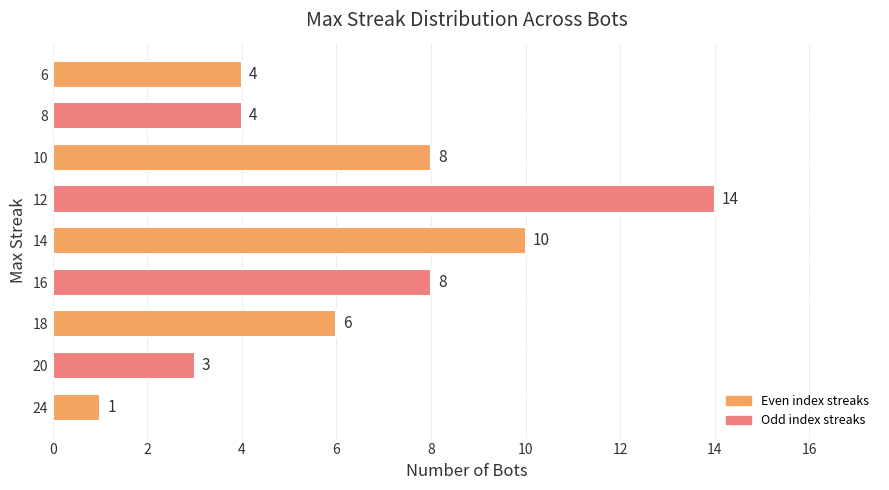

How many bars are there in total?

9